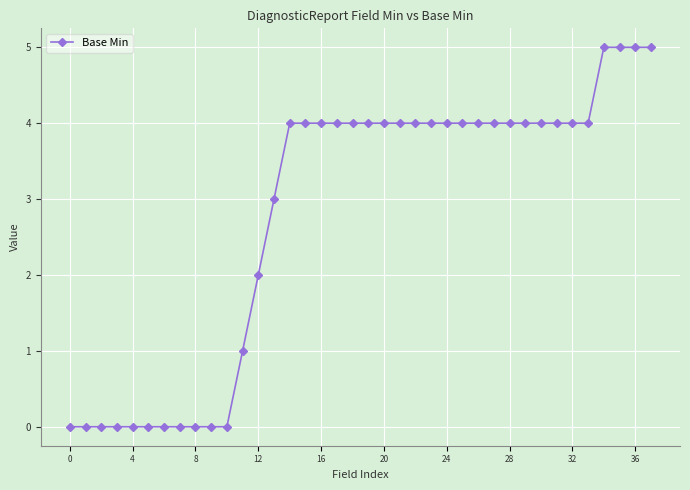

What is the greatest value displayed?

5